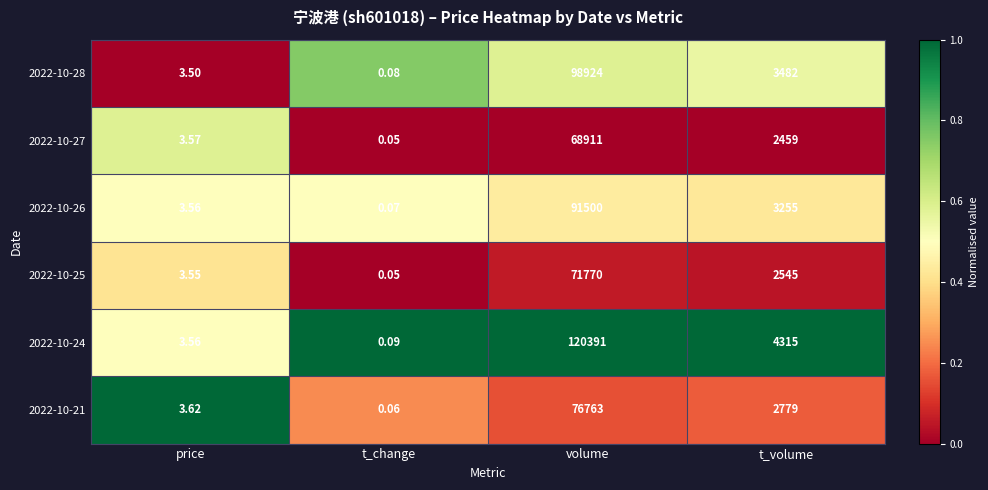

At which label does 2022-10-27 first exceed 2459?

volume